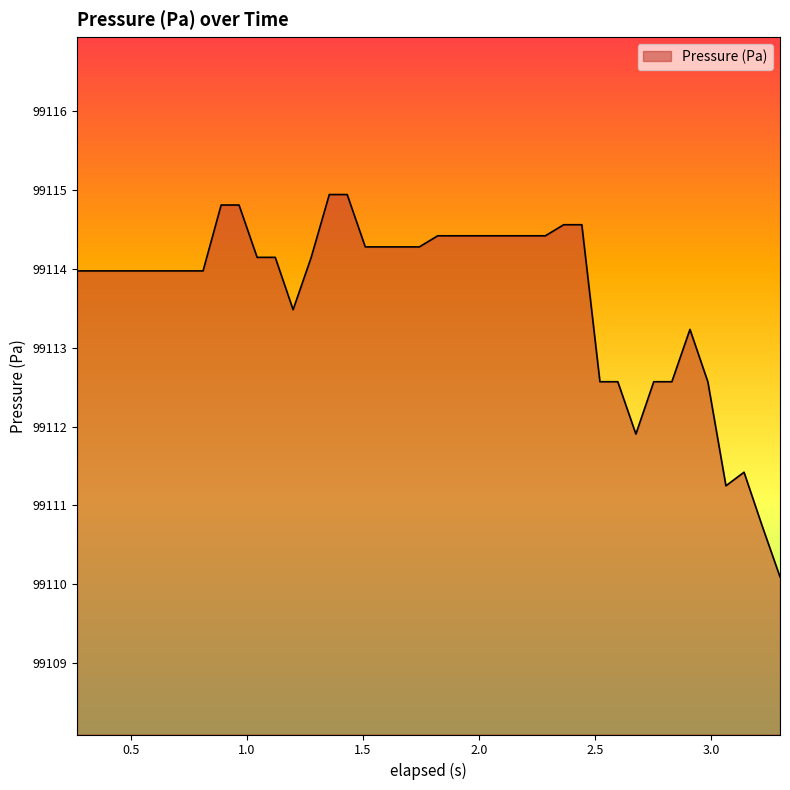

What is the greatest value displayed?

99114.9